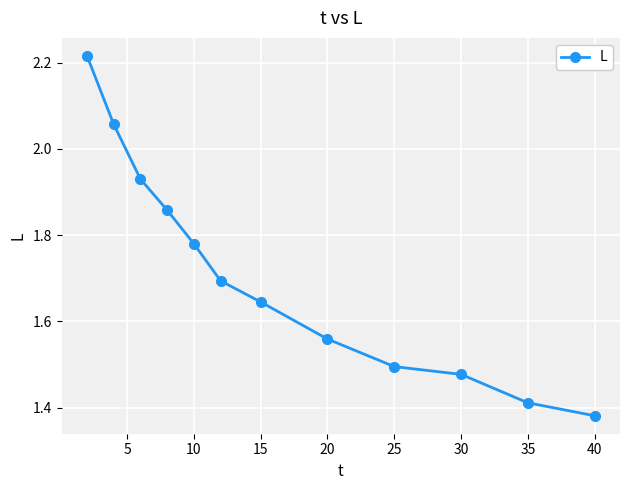

True or false: there are more than 2 points higher than both neighbors.

False